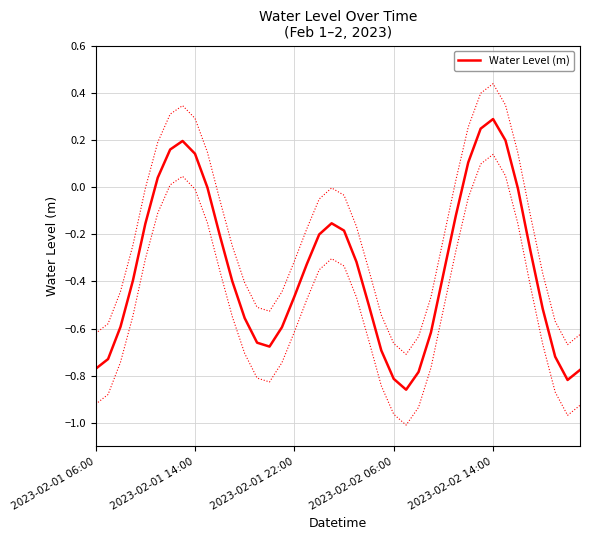

True or false: the data shows -0.0 at 34.

True